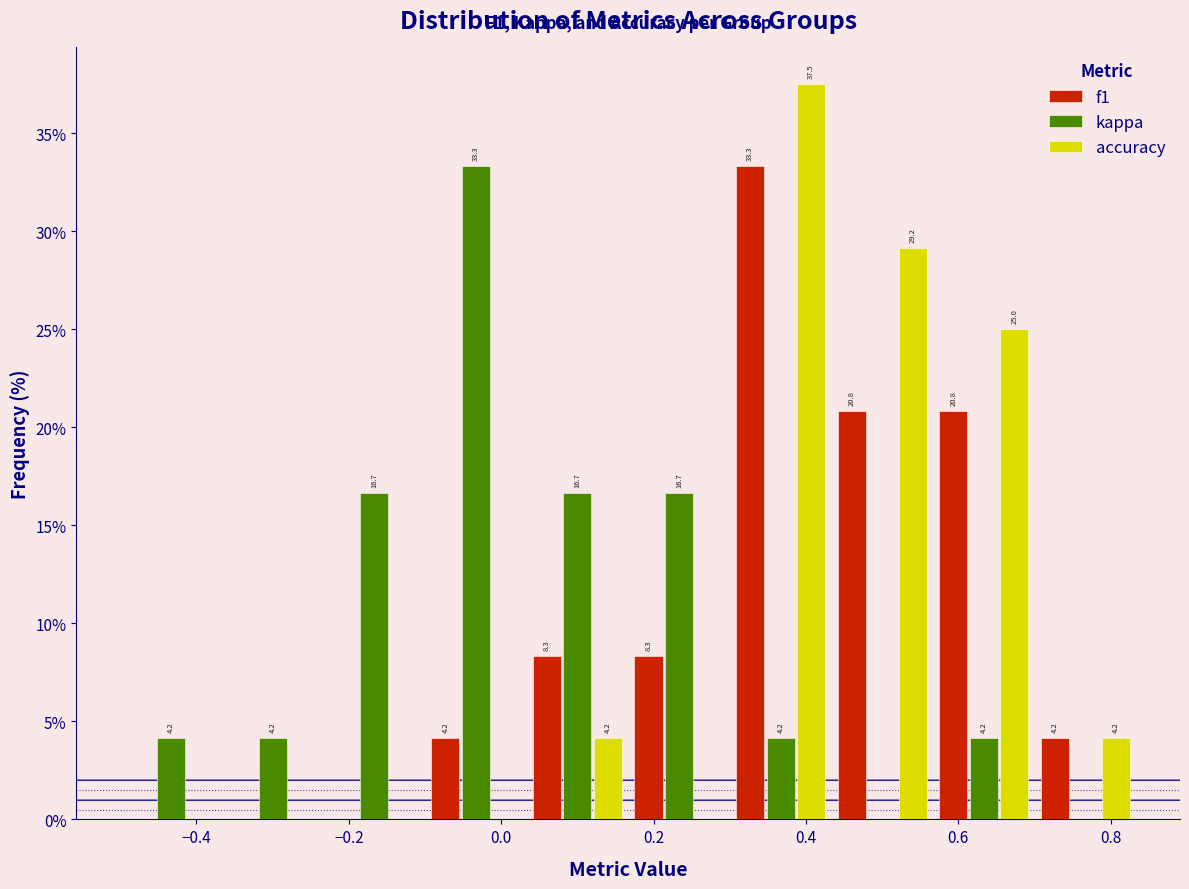

In the kappa series, which range on the x-axis has the tallest bar?

-0.10 to 0.04